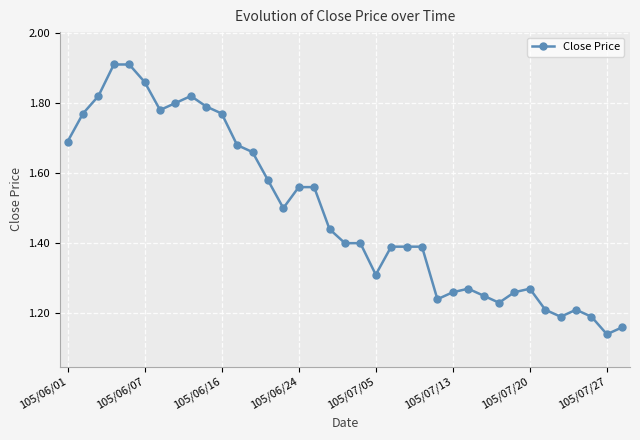

True or false: there are more than 2 points higher than both neighbors.

True